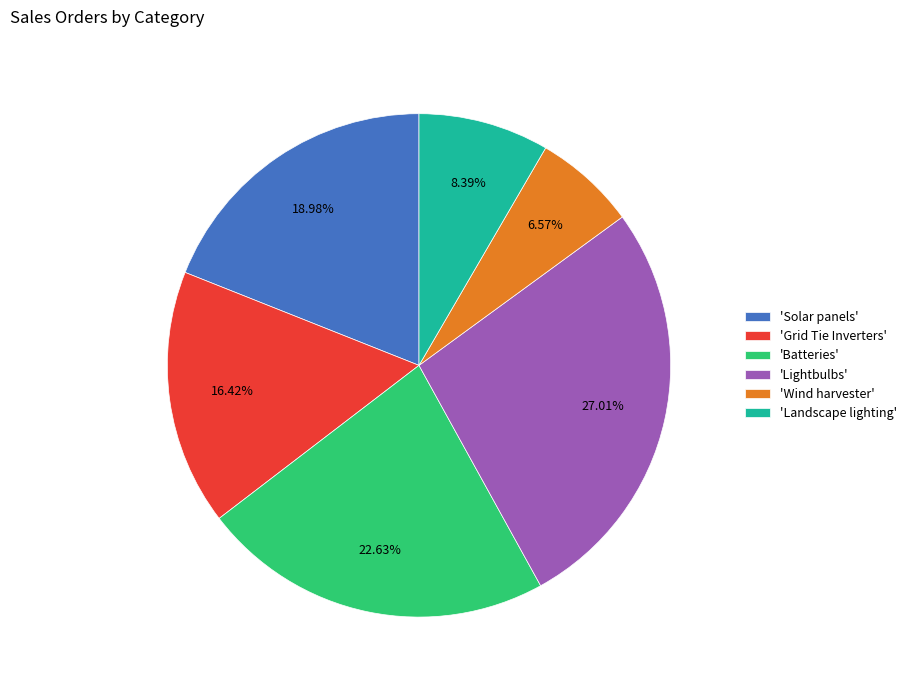

Does any single category account for the majority?

No